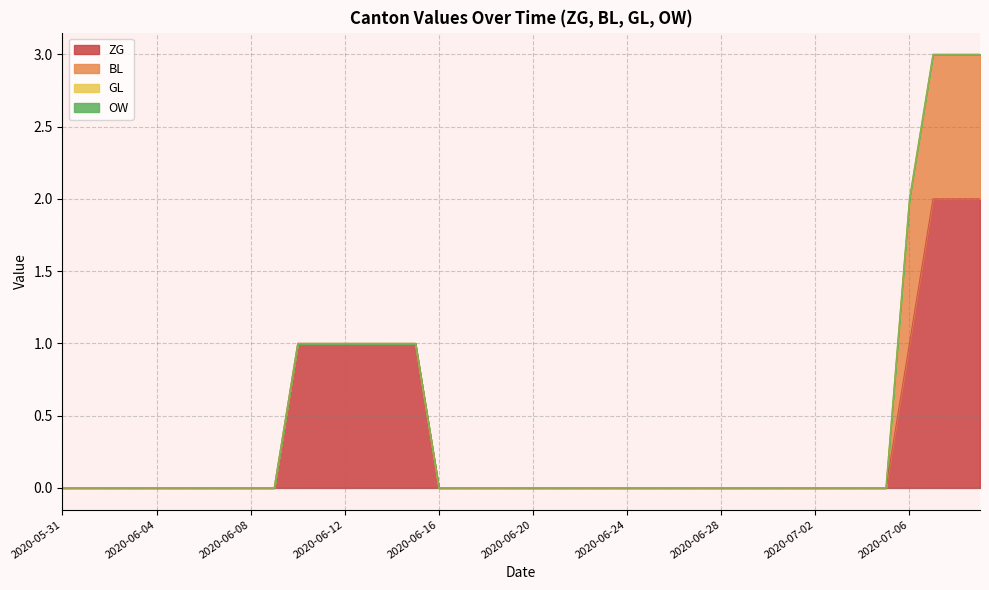

What is the sum of all BL values?

4